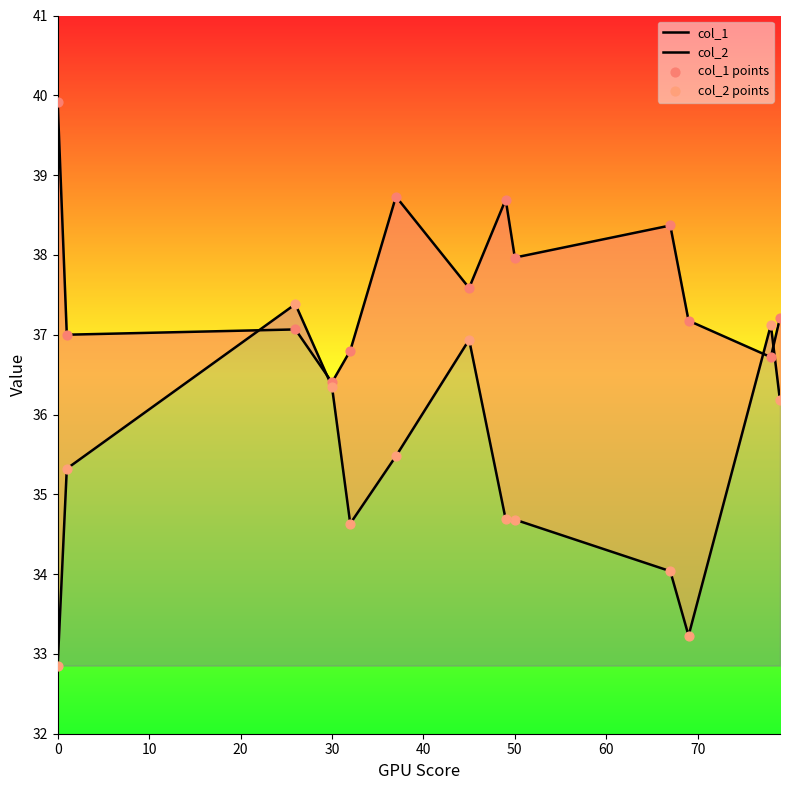

Which series has the widest spread of Y values?

col_2